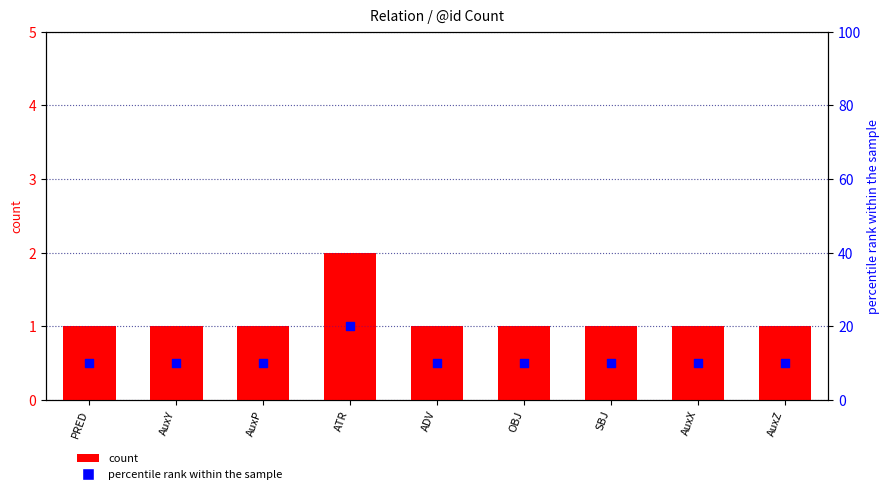

Which series reaches the maximum Y coordinate?

percentile rank within the sample